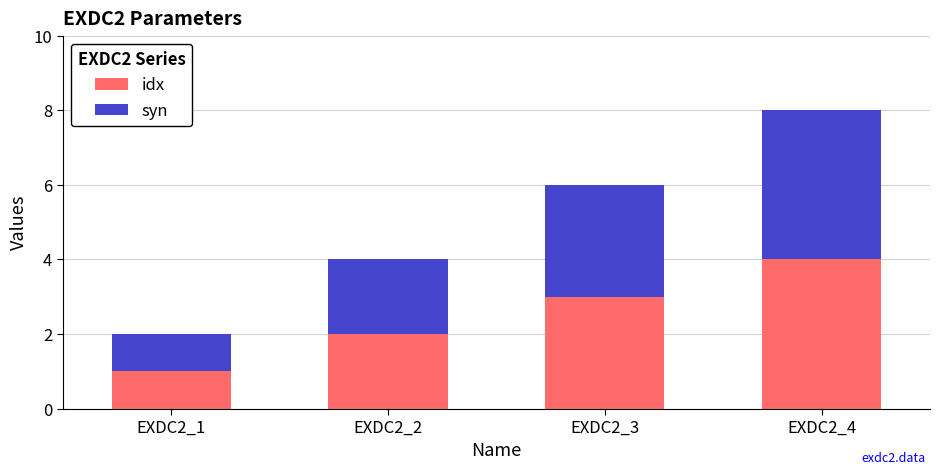

What is the maximum value for idx?

4